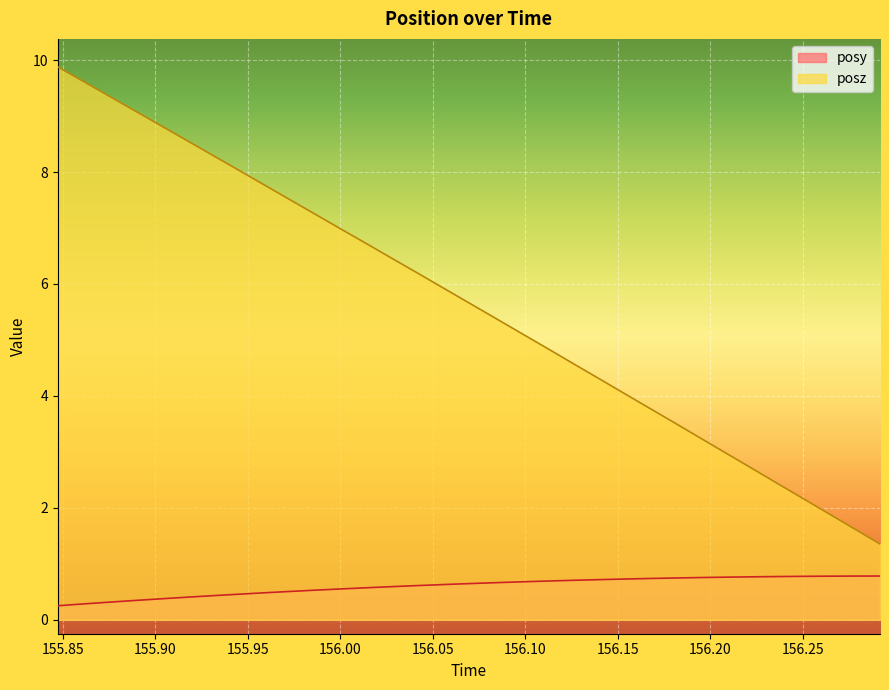

What is the minimum value for posz?

1.4